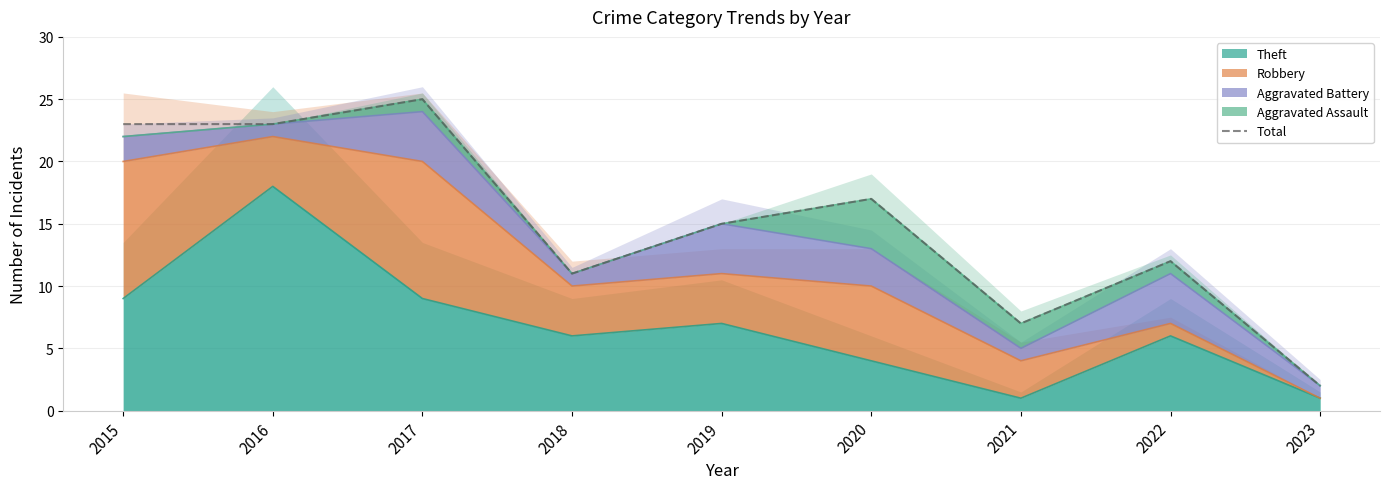

What is the smallest value displayed?

2